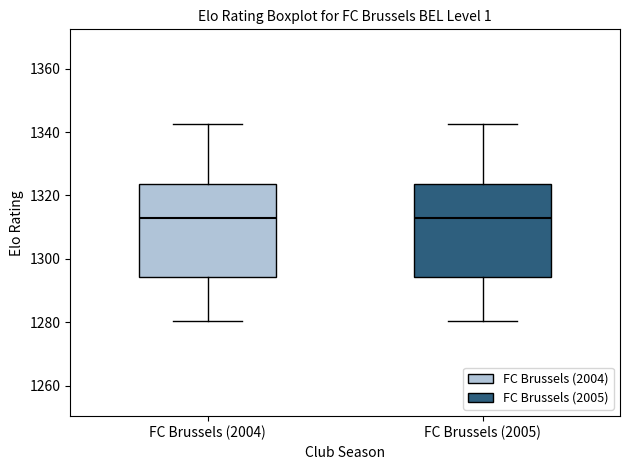

Reading left to right, read every box against the y-axis: the position of its median line, the range the box covers, and the ends of its whiskers. The values are not printed on the chart, so give them approximately, as read against the axis.

FC Brussels (2004): median 1312, box 1294 to 1324, whiskers 1280 to 1342
FC Brussels (2005): median 1312, box 1294 to 1324, whiskers 1280 to 1342